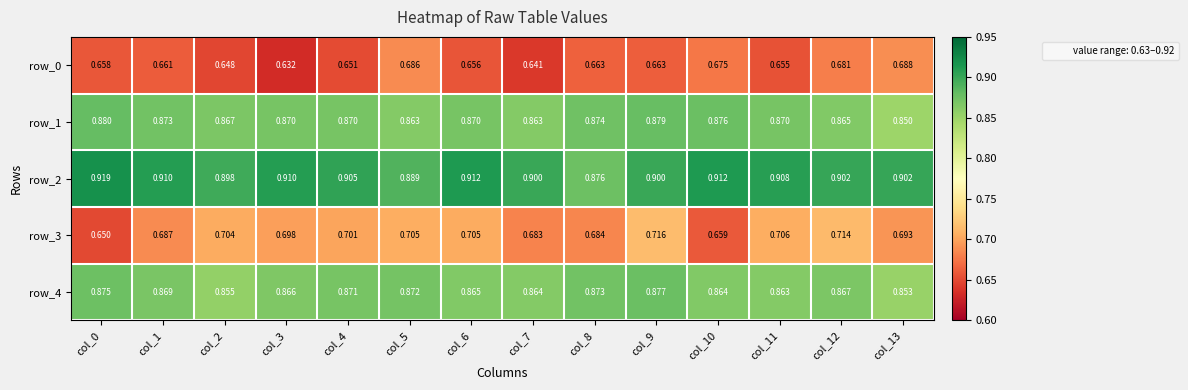

Which series changed the most between col_9 and col_11?

row_4